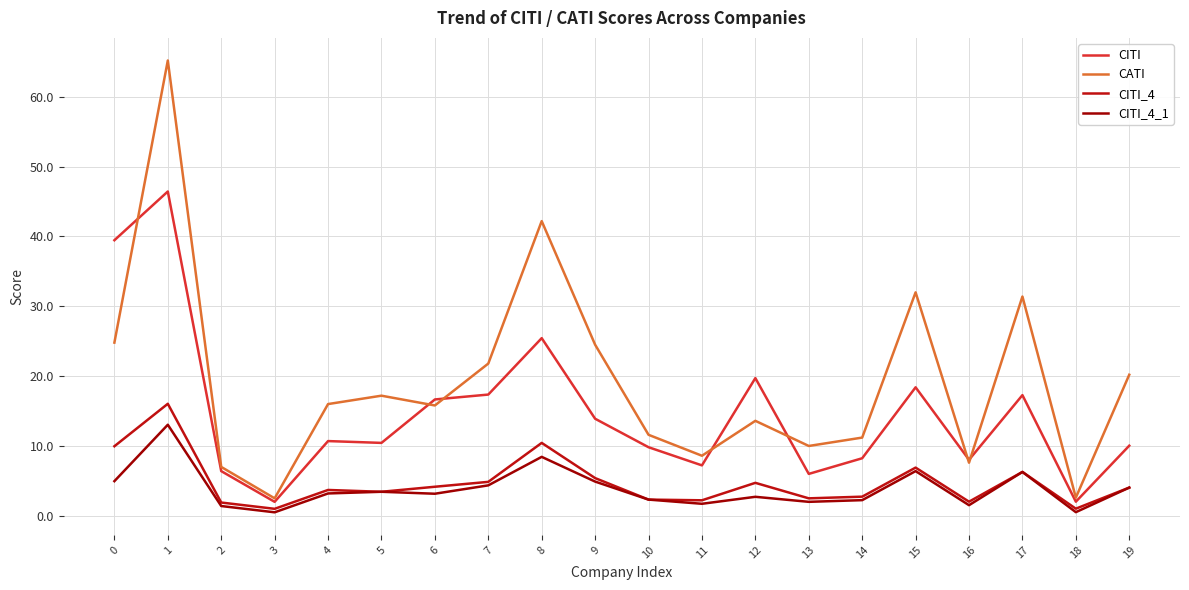

How many lines are shown in the chart?

4